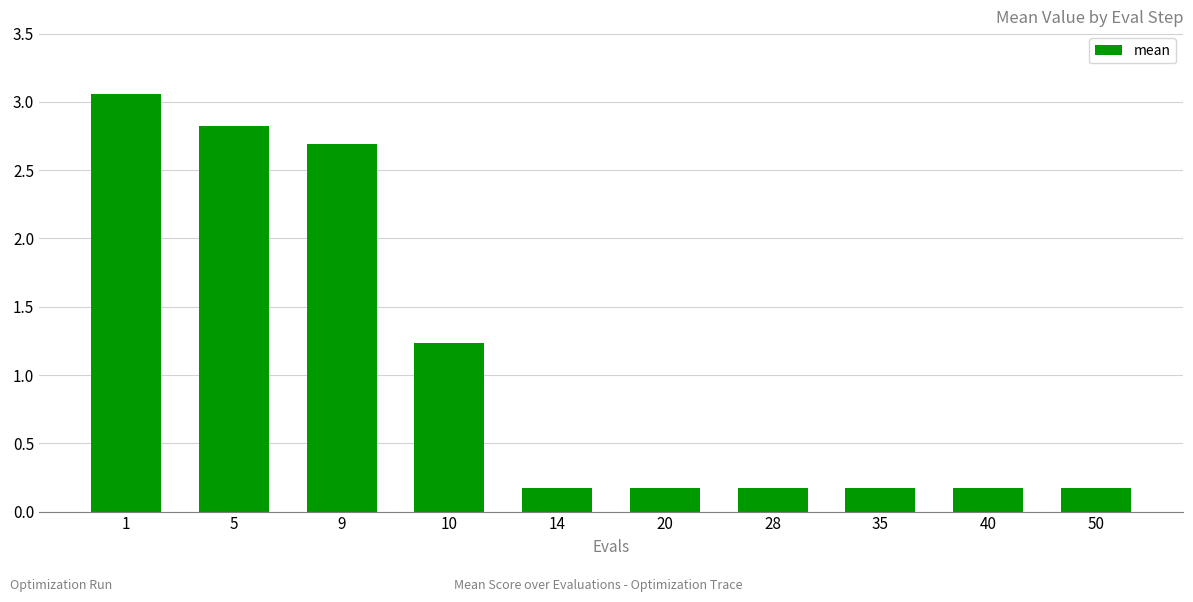

Where is the data nearest to the value 1?

10